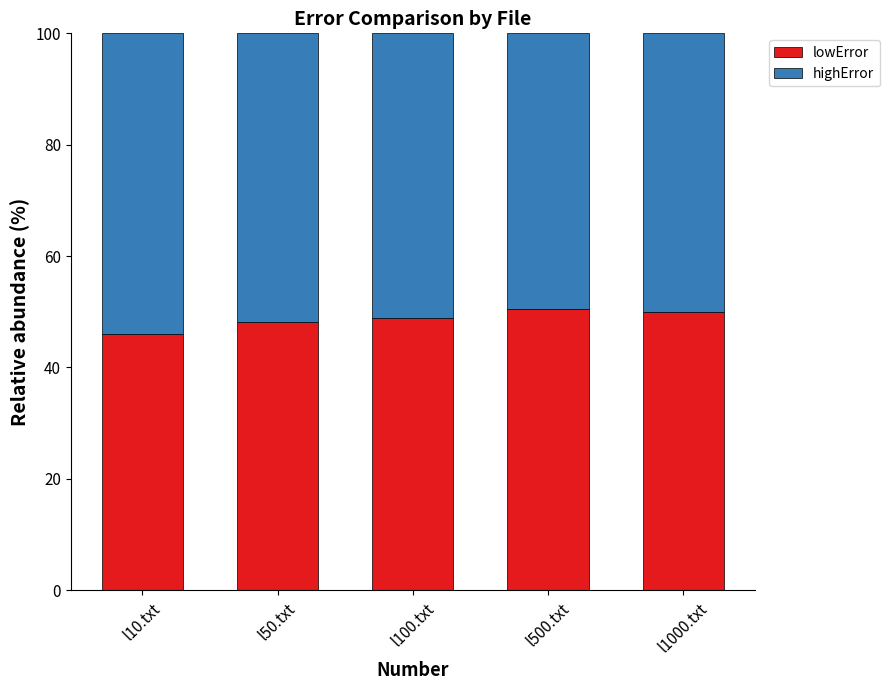

Does the chart contain stacked bars?

Yes